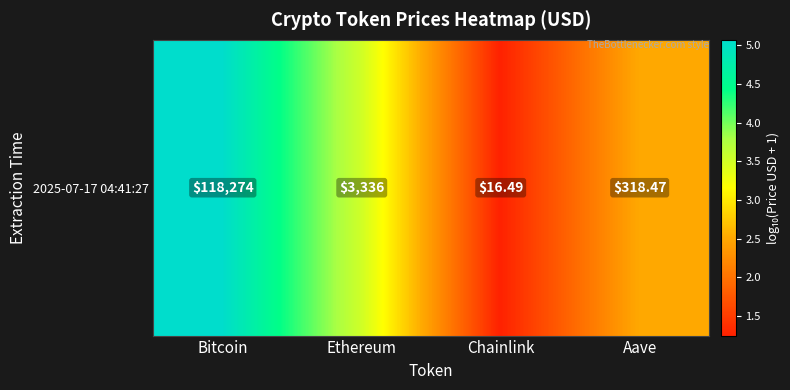

What is the greatest value displayed?

5.1